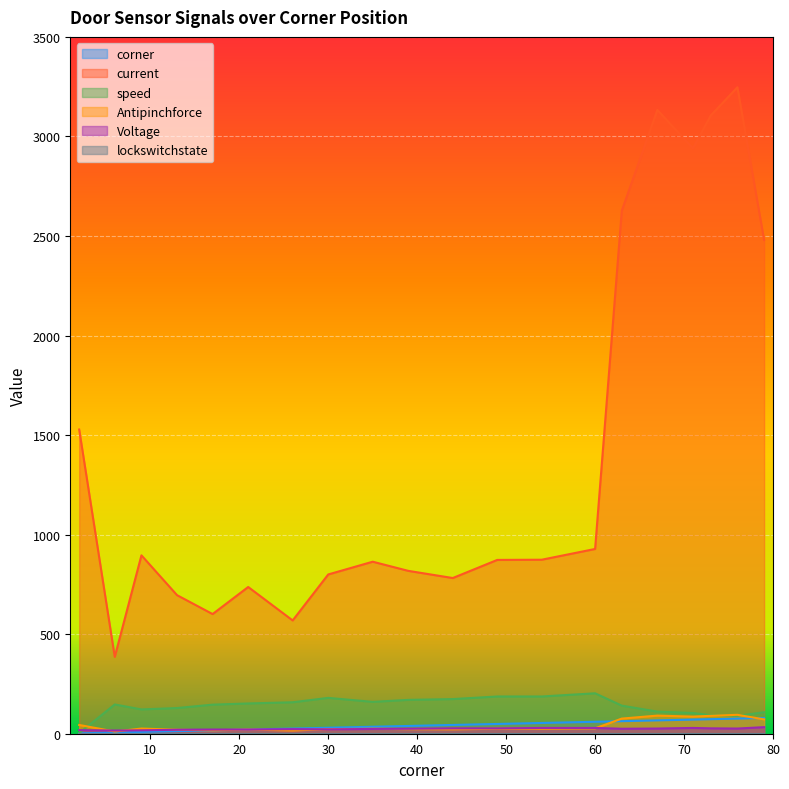

Which series has the largest total across all categories?

current